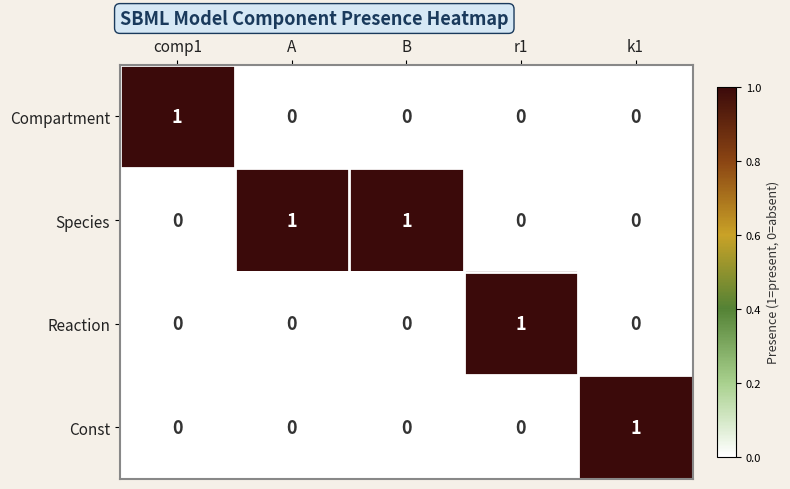

True or false: Const has a value of 0 at comp1.

True